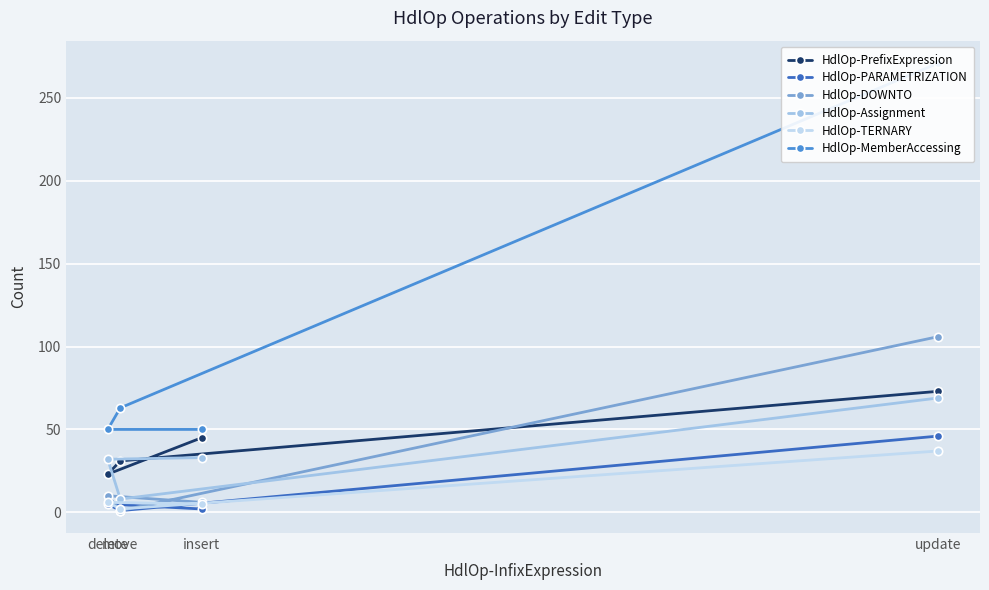

Is the value of HdlOp-MemberAccessing at delete greater than the value of HdlOp-Assignment at move?

Yes